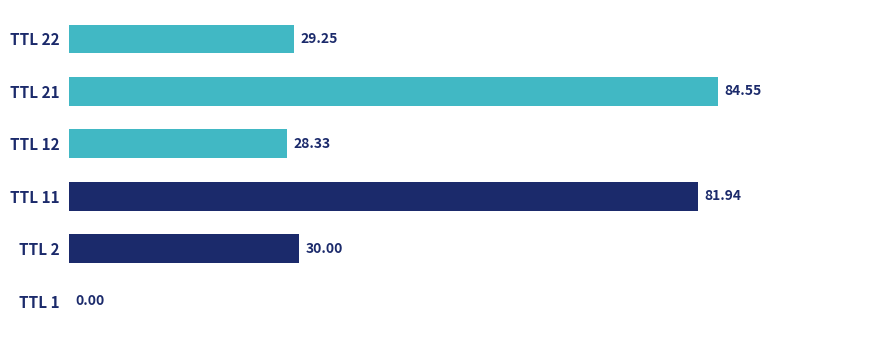

Approximately how many times larger is the value at TTL 11 compared to TTL 21?

1.0